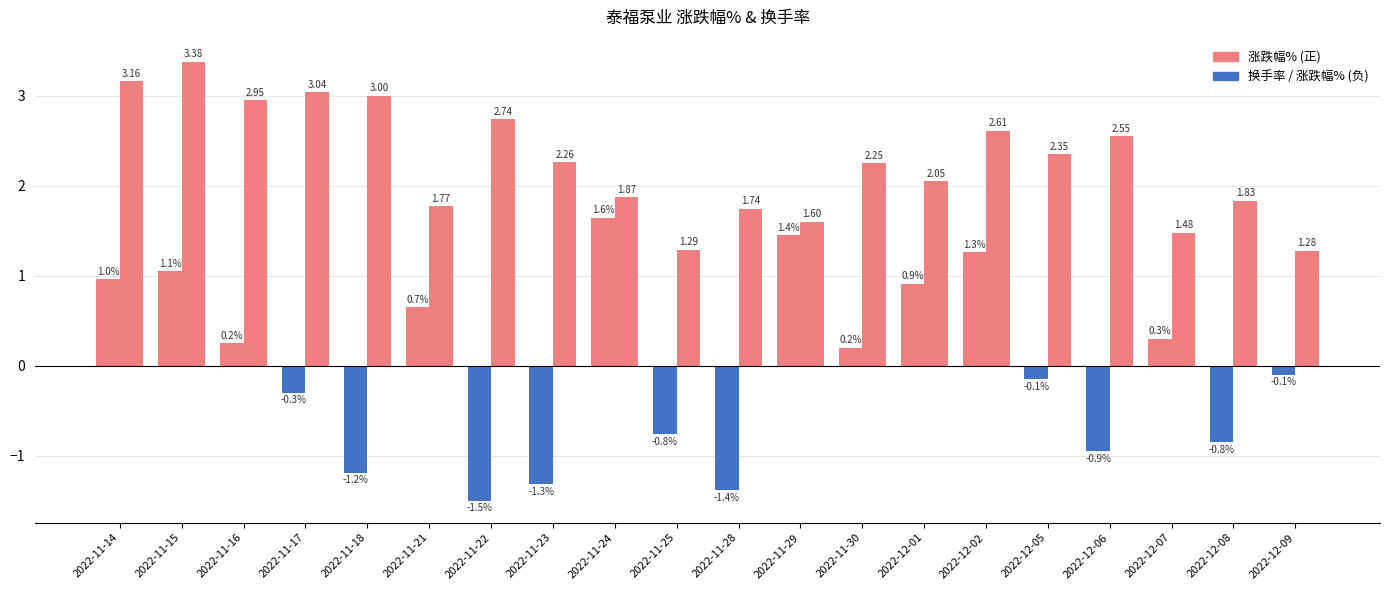

Reading left to right, list all the values displayed in this chart.

涨跌幅%: 1.0	1.1	0.2	-0.3	-1.2	0.7	-1.5	-1.3	1.6	-0.8	-1.4	1.4	0.2	0.9	1.3	-0.1	-0.9	0.3	-0.8	-0.1
换手率: 3.2	3.4	3.0	3.0	3.0	1.8	2.7	2.3	1.9	1.3	1.7	1.6	2.2	2.0	2.6	2.4	2.5	1.5	1.8	1.3